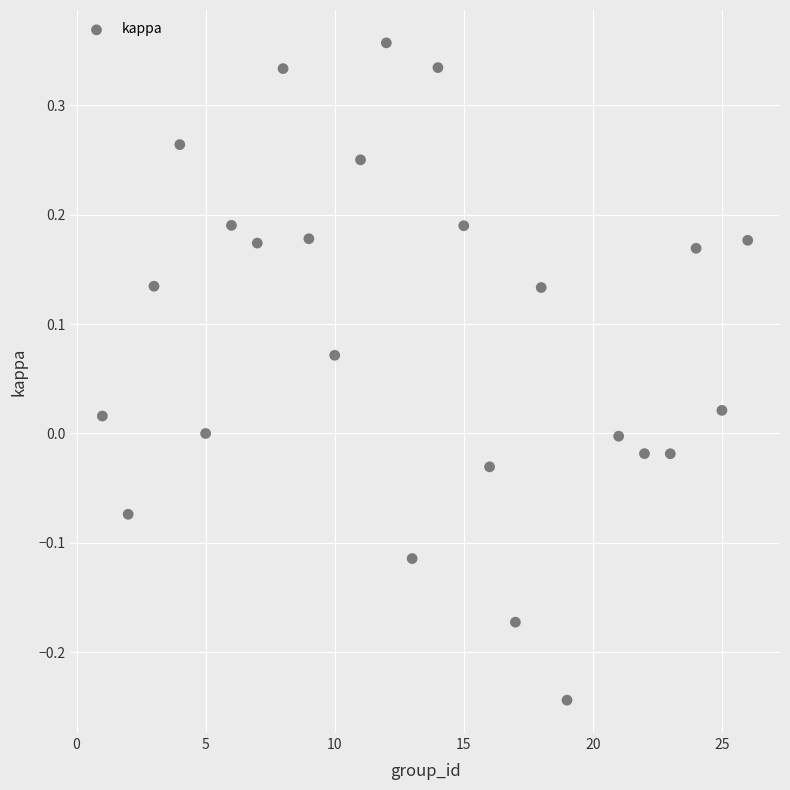

What is the range of Y values (max minus min)?

0.6